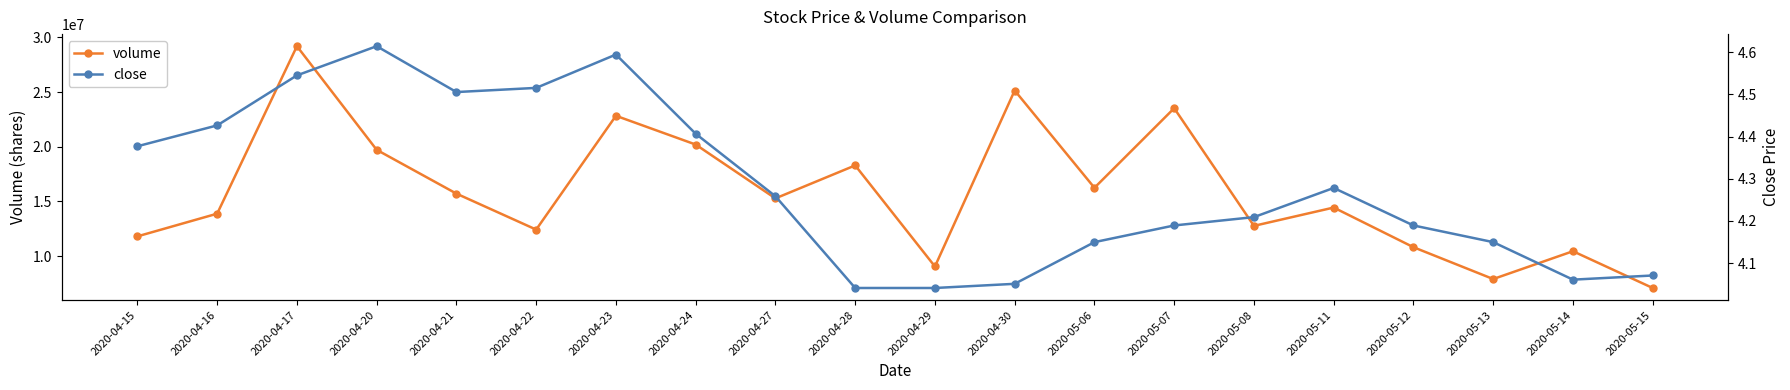

True or false: volume and close cross at least once.

False